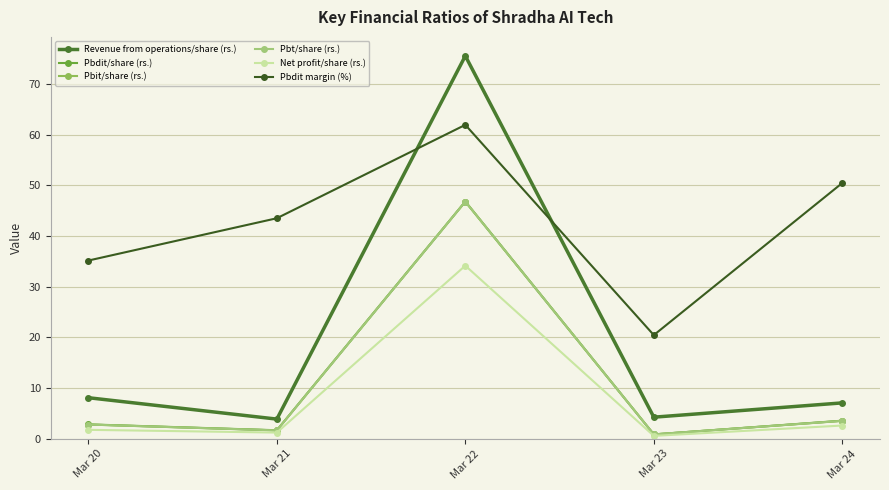

Reading right to left, list all the values displayed in this chart.

Revenue from operations/share (rs.): Mar 24=7.1	Mar 23=4.3	Mar 22=75.6	Mar 21=3.9	Mar 20=8.1
Pbdit/share (rs.): Mar 24=3.6	Mar 23=0.9	Mar 22=46.8	Mar 21=1.7	Mar 20=2.9
Pbit/share (rs.): Mar 24=3.5	Mar 23=0.9	Mar 22=46.8	Mar 21=1.7	Mar 20=2.8
Pbt/share (rs.): Mar 24=3.5	Mar 23=0.9	Mar 22=46.8	Mar 21=1.7	Mar 20=2.8
Net profit/share (rs.): Mar 24=2.6	Mar 23=0.6	Mar 22=34.2	Mar 21=1.2	Mar 20=1.8
Pbdit margin (%): Mar 24=50.5	Mar 23=20.5	Mar 22=62.0	Mar 21=43.5	Mar 20=35.2